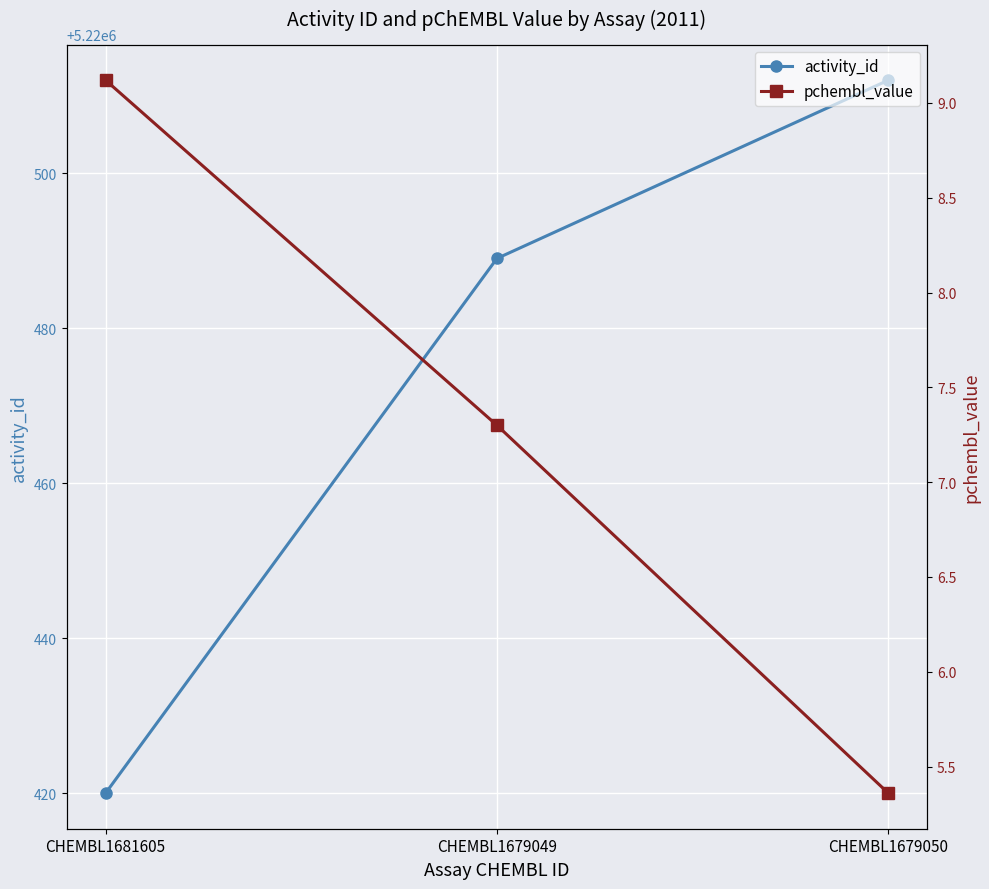

How many data points in pchembl_value are less than 7?

1